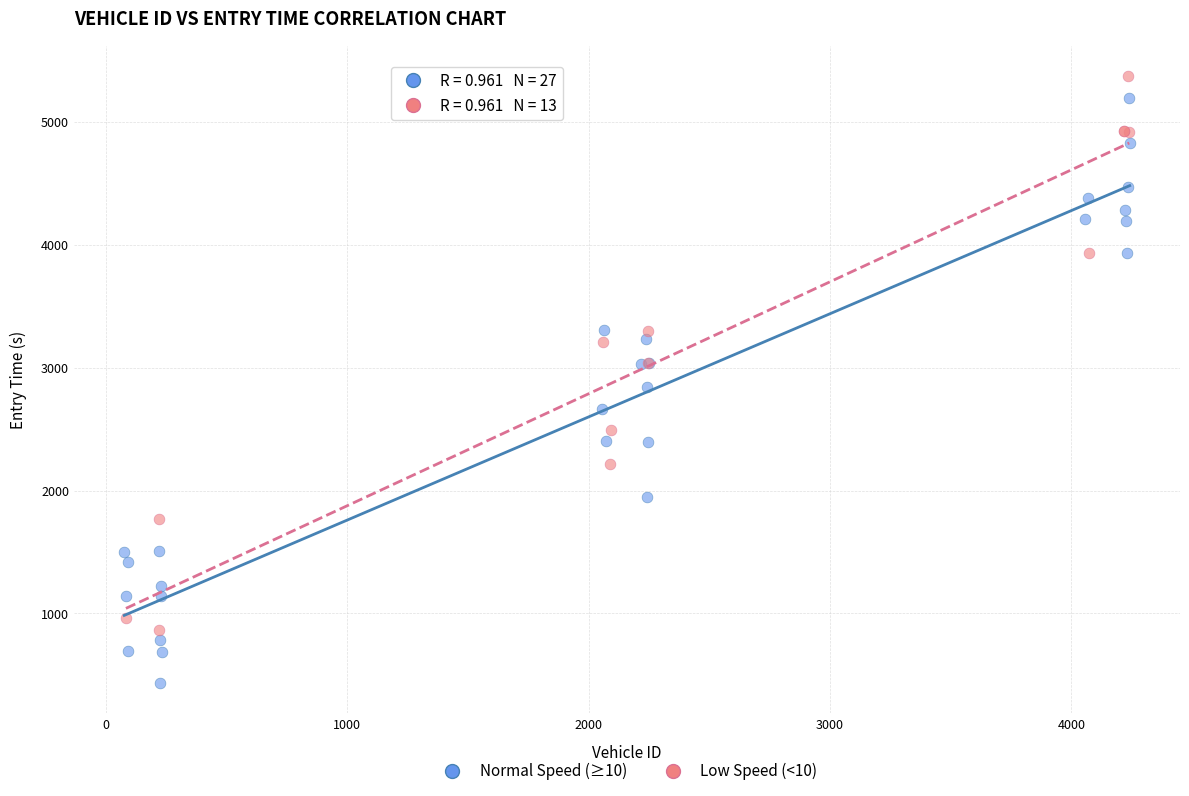

Which series reaches the minimum Y coordinate?

Normal Speed (≥10)